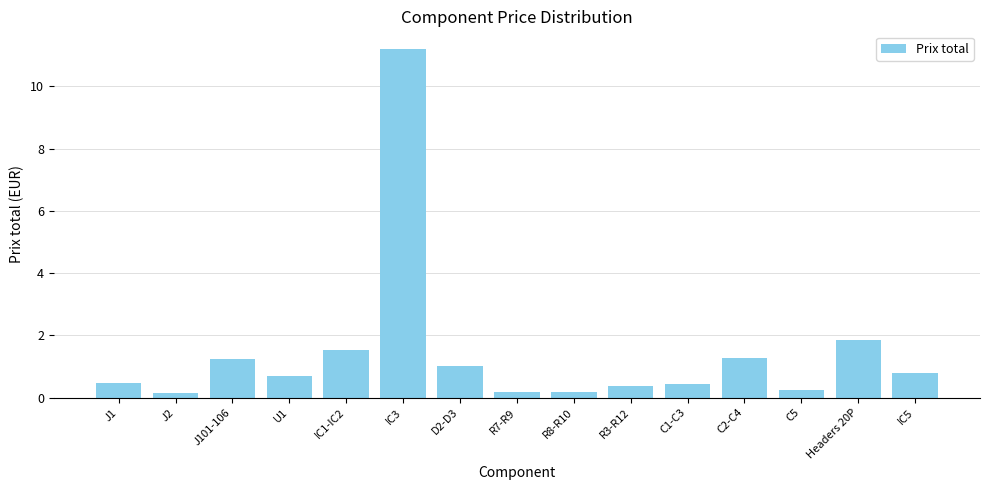

Which has a higher value, U1 or IC5?

IC5